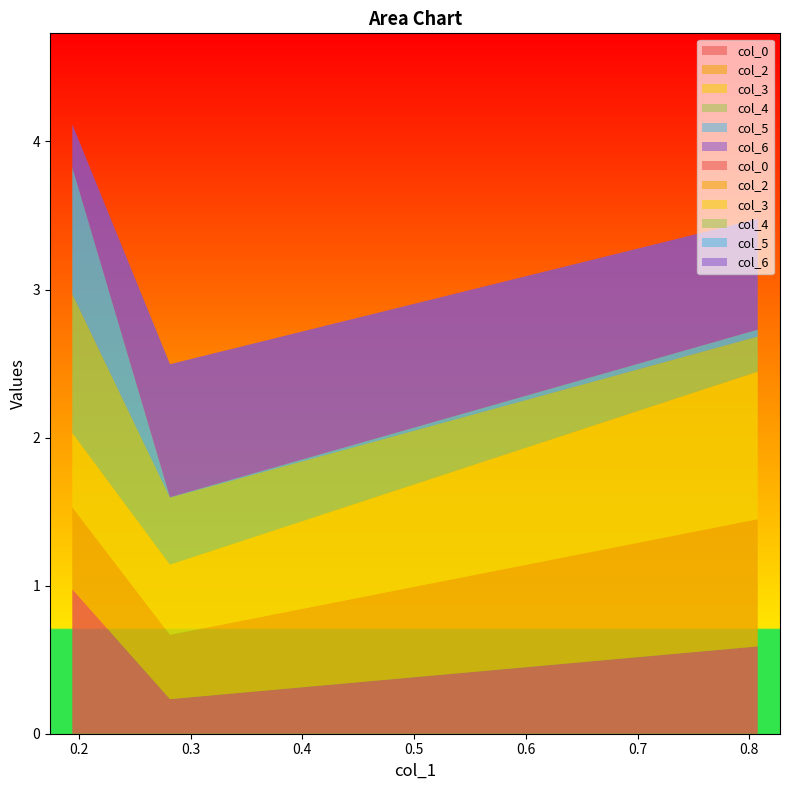

Reading left to right, extract all data points from this chart.

col_0: 0.19429826718744747=1.0	0.28159894443606703=0.2	0.8074463969013334=0.6
col_2: 0.19429826718744747=0.6	0.28159894443606703=0.4	0.8074463969013334=0.9
col_3: 0.19429826718744747=0.5	0.28159894443606703=0.5	0.8074463969013334=1.0
col_4: 0.19429826718744747=0.9	0.28159894443606703=0.5	0.8074463969013334=0.2
col_5: 0.19429826718744747=0.9	0.28159894443606703=0.0	0.8074463969013334=0.0
col_6: 0.19429826718744747=0.3	0.28159894443606703=0.9	0.8074463969013334=0.7